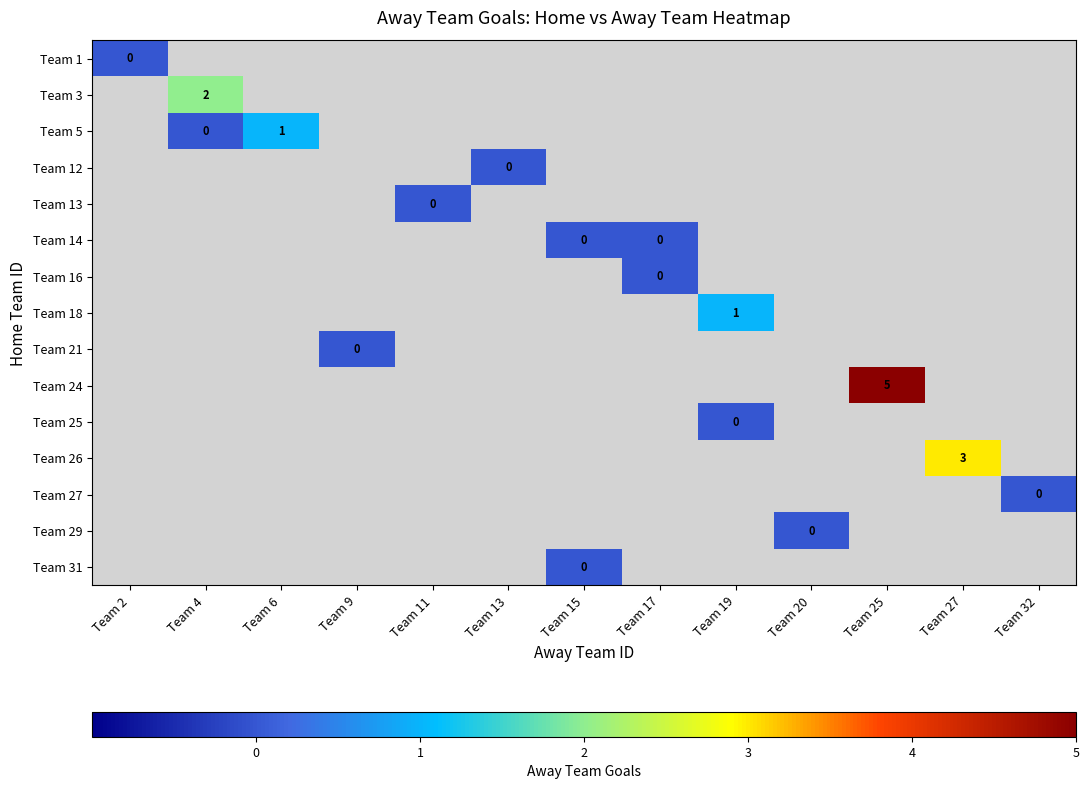

Count the number of categories in the chart.

13